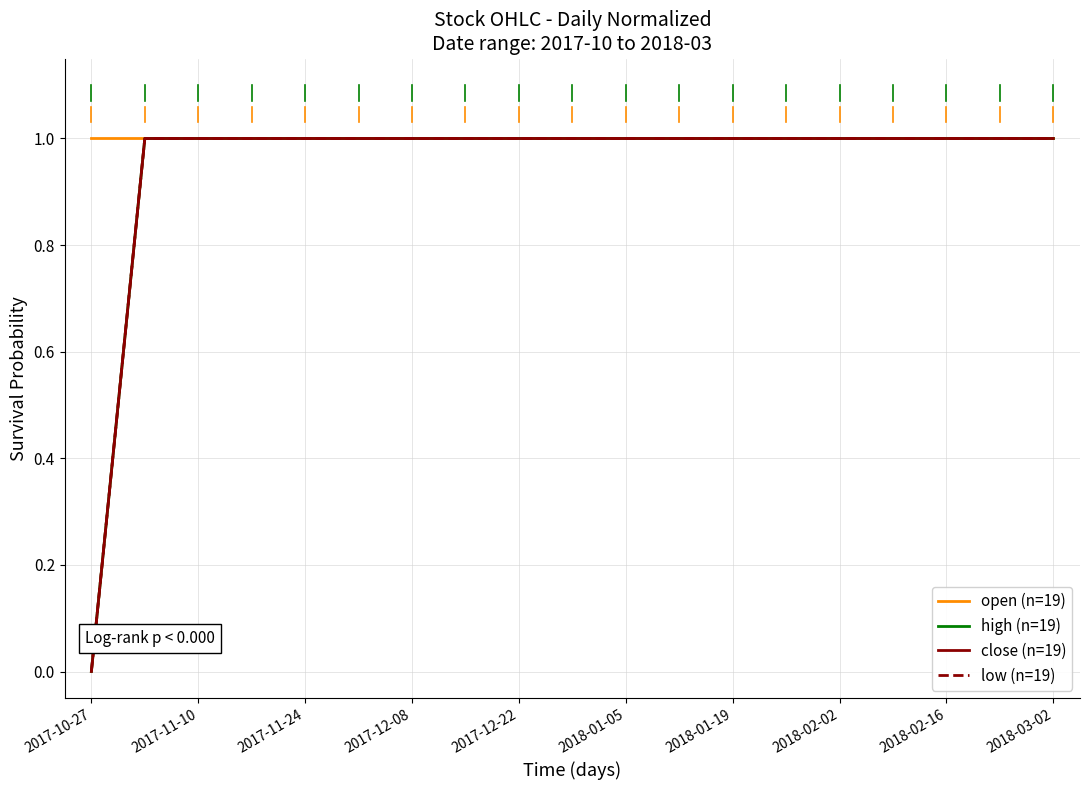

True or false: high (n=19) and open (n=19) intersect in this chart.

False